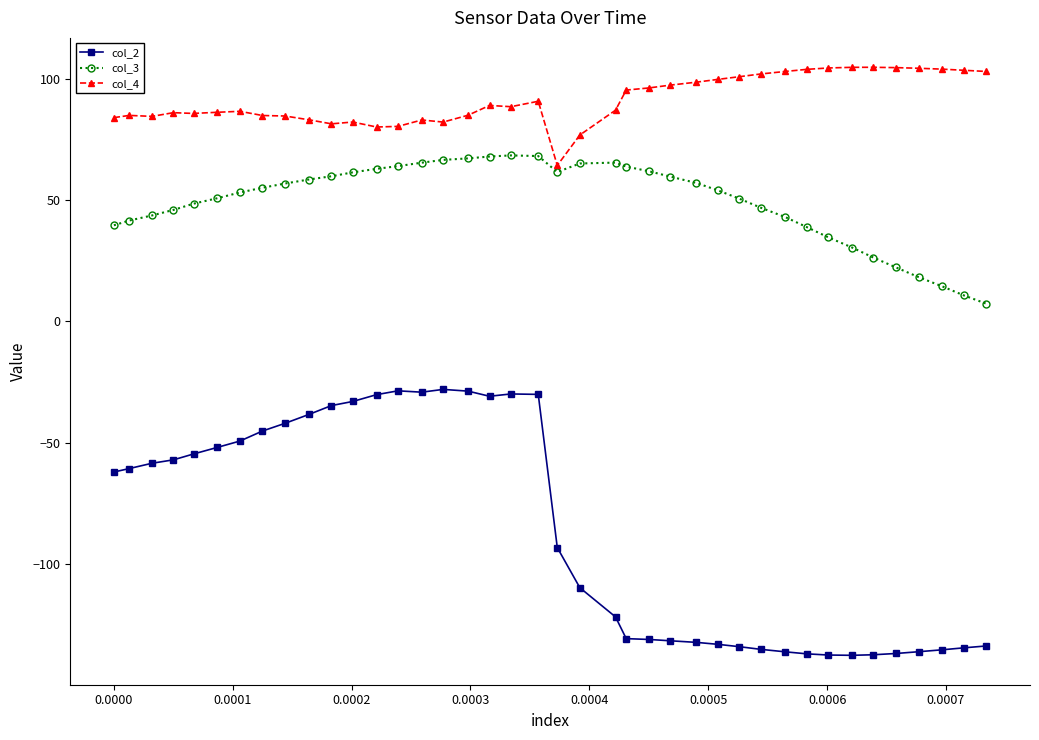

What is the maximum value for col_4?

104.7